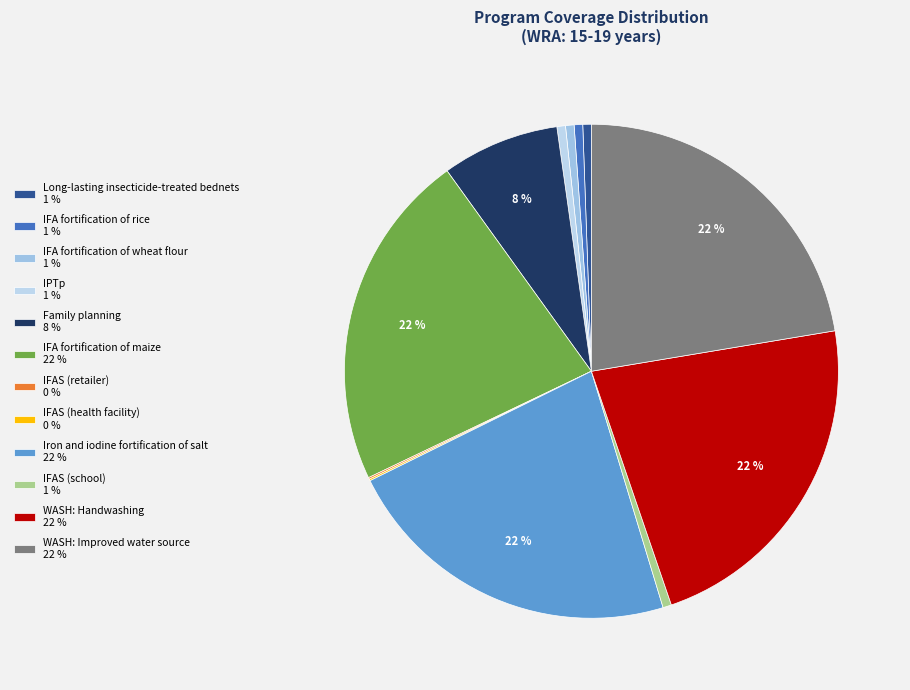

Rank the categories by value from lowest to highest.

IFAS (retailer), IFAS (health facility), Long-lasting insecticide-treated bednets, IFA fortification of rice, IFA fortification of wheat flour, IPTp, IFAS (school), Family planning, IFA fortification of maize, Iron and iodine fortification of salt, WASH: Handwashing, WASH: Improved water source